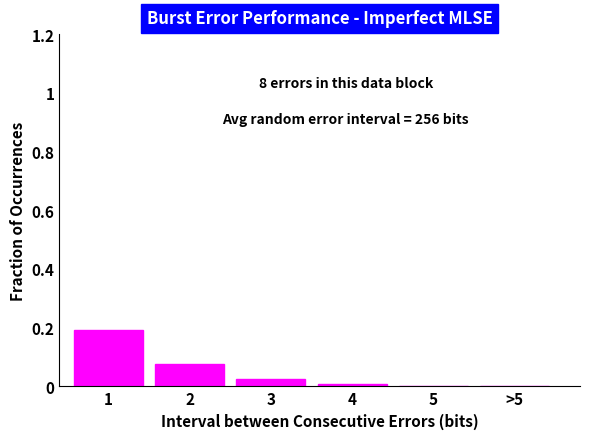

The value at >5 is 0.0. True or false?

True